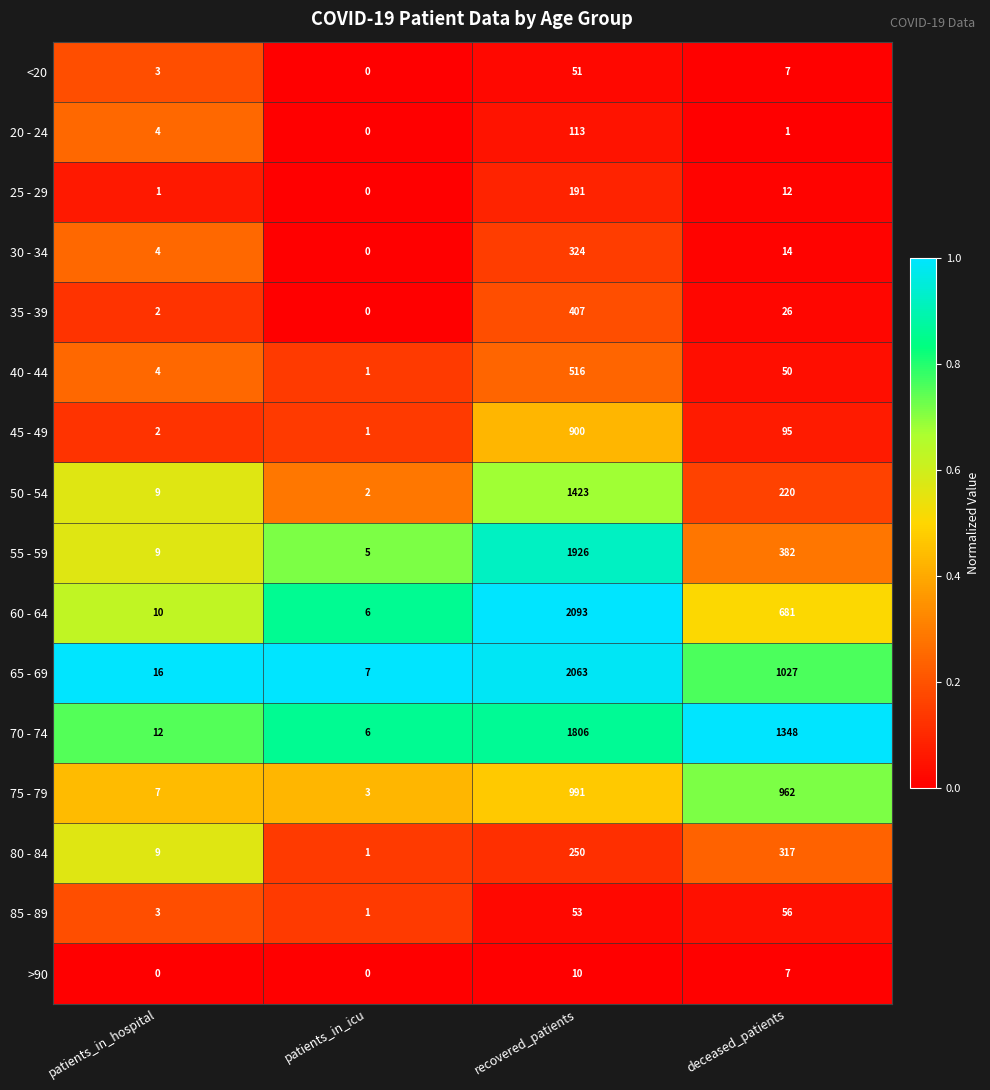

What is the spread (max minus min) of values at patients_in_hospital?

16